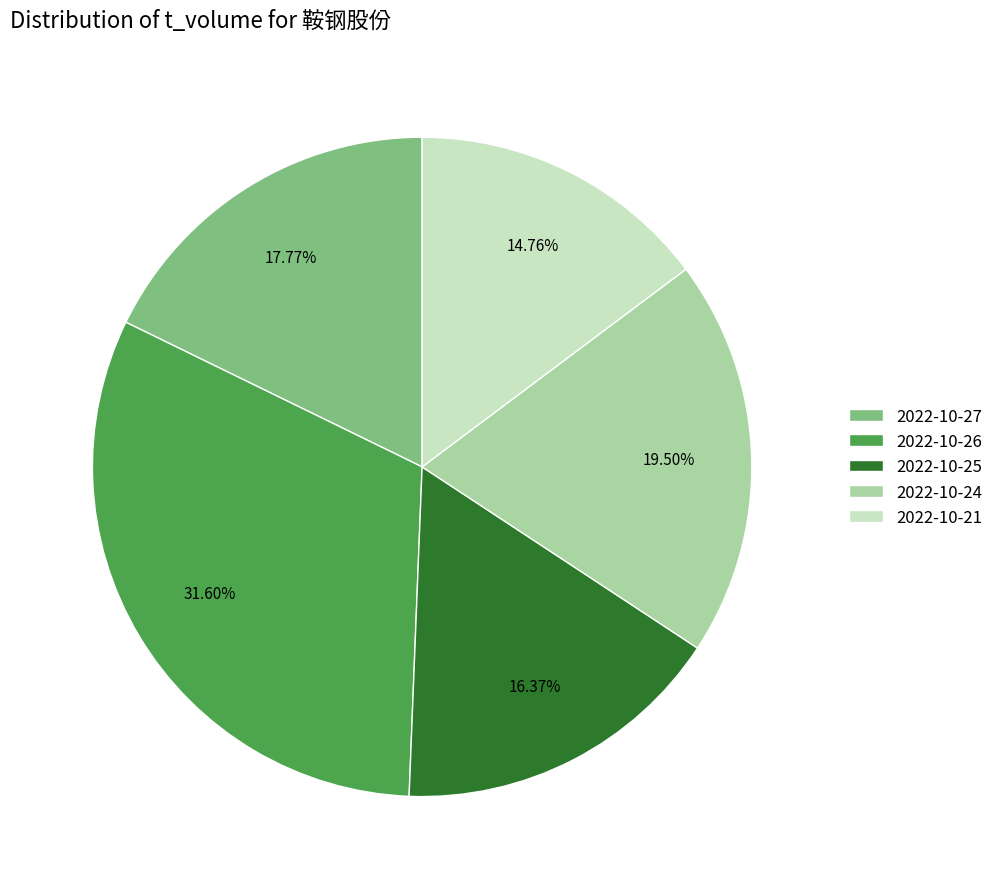

Rank the categories by value from lowest to highest.

2022-10-21, 2022-10-25, 2022-10-27, 2022-10-24, 2022-10-26